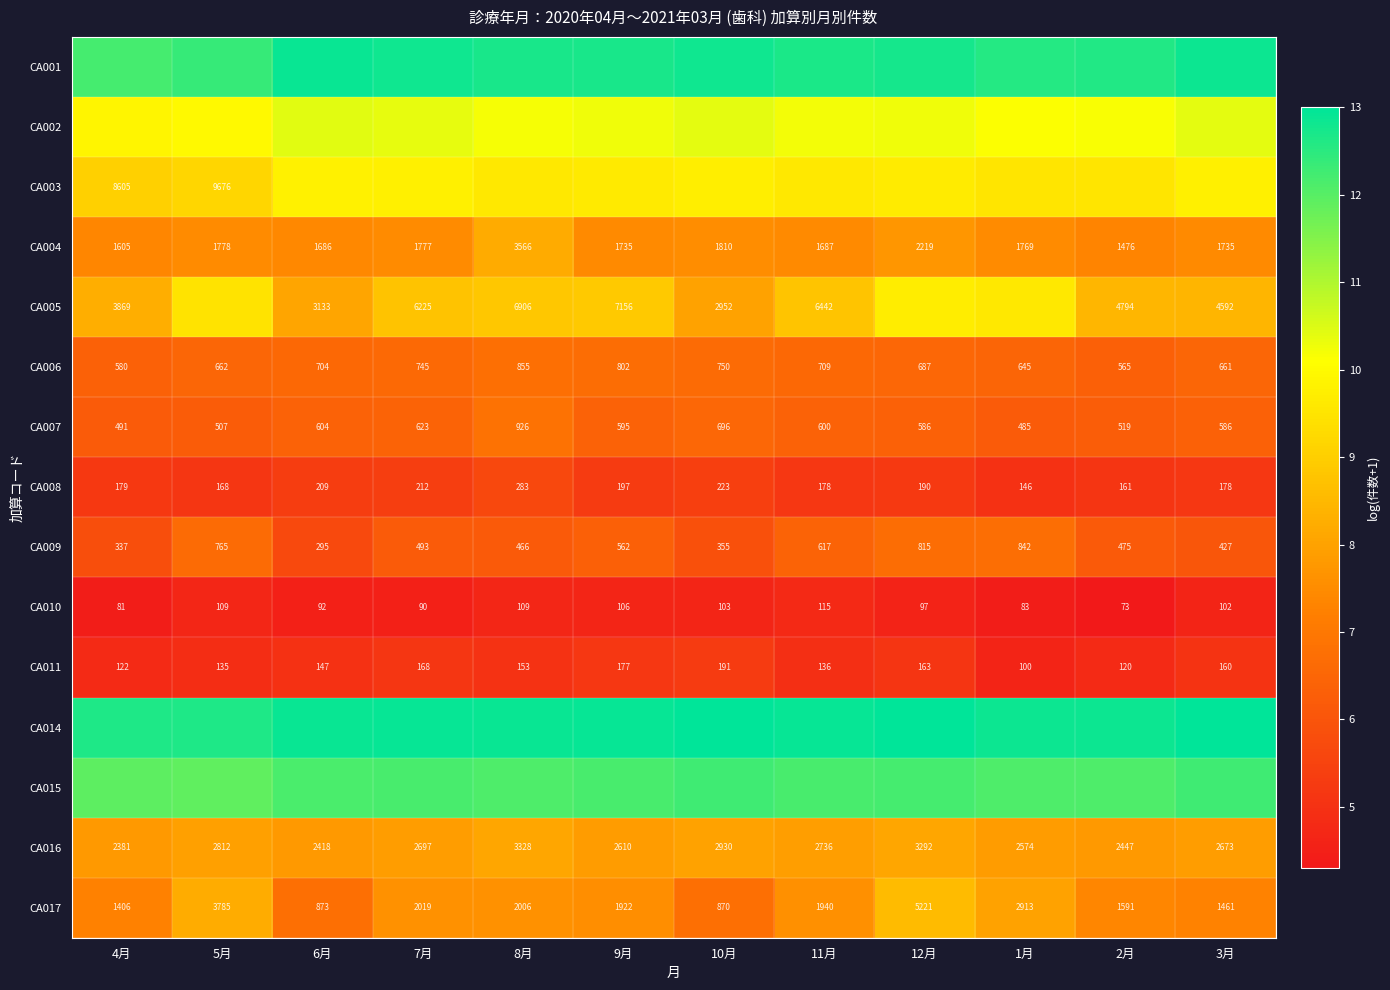

Is the value of CA009 at 12月 greater than the value of CA011 at 7月?

Yes